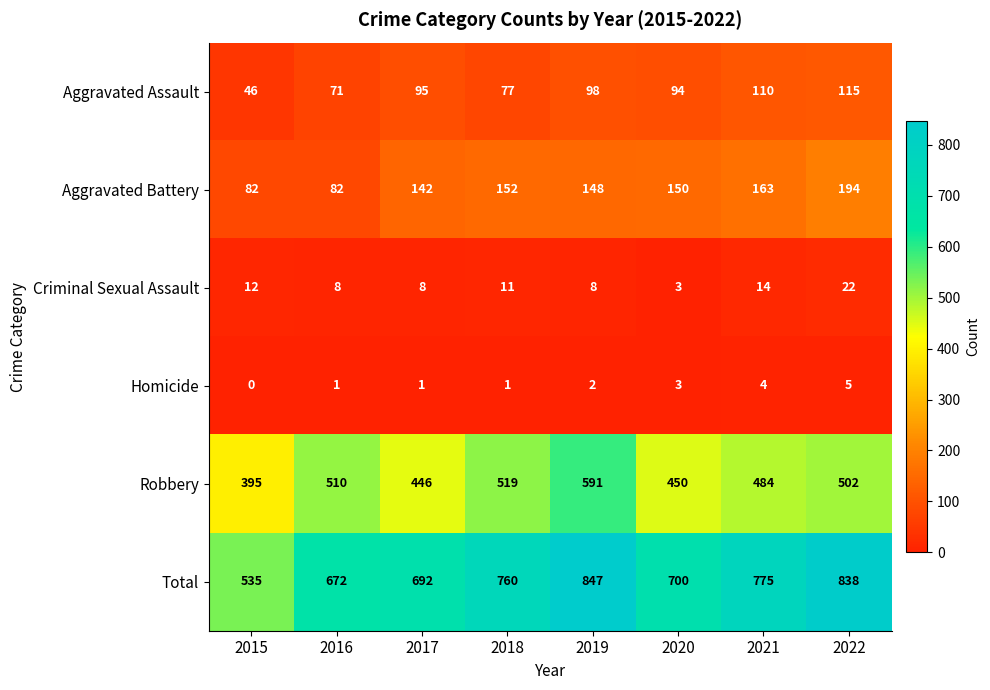

What is the difference between the maximum and minimum values in the Robbery series?

196